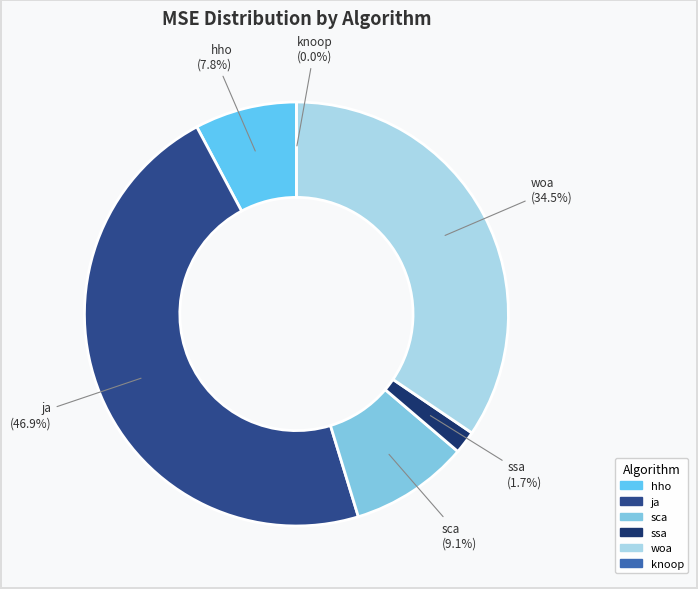

Which has a higher value, hho or woa?

woa